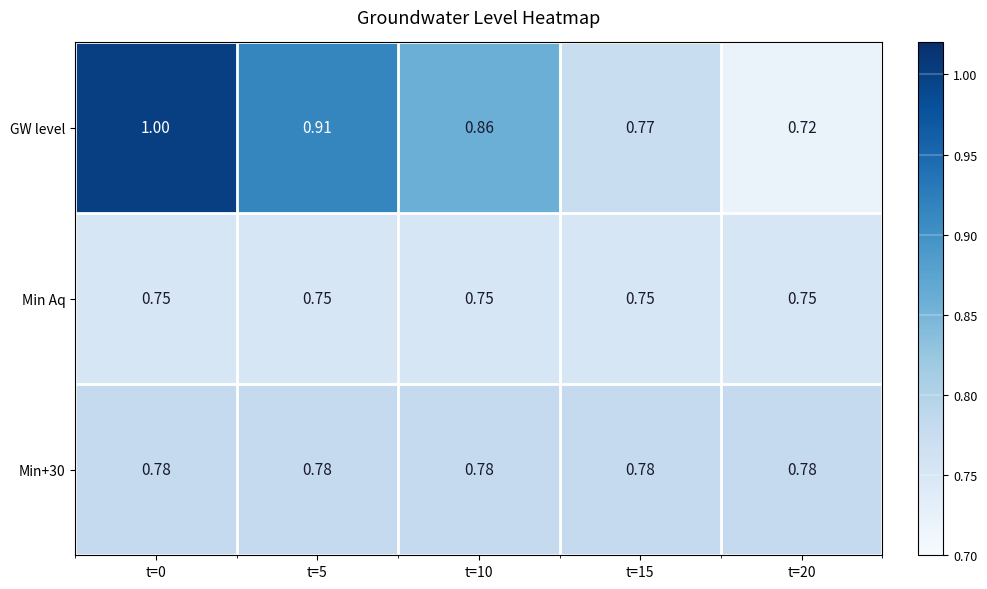

Which series has the largest total across all categories?

GW level